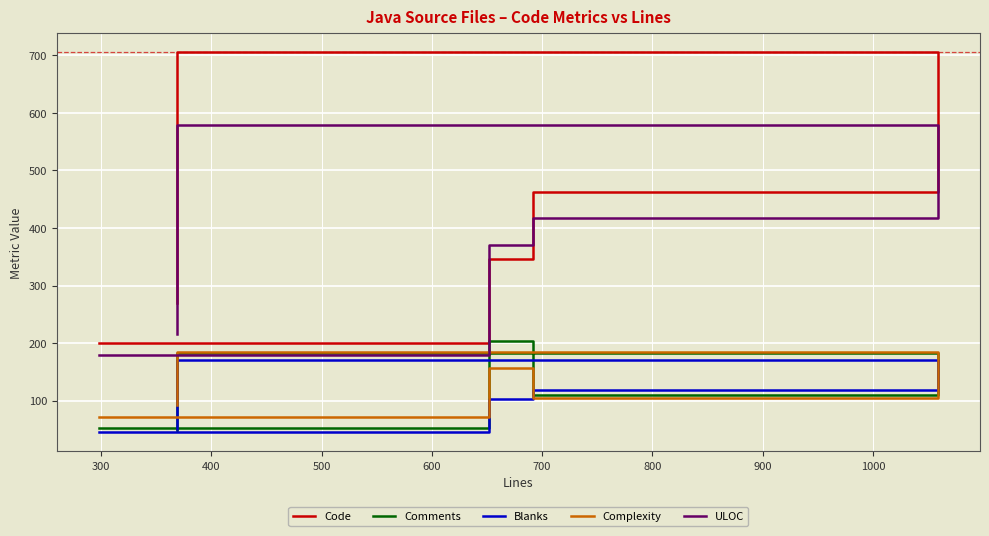

Is it true that Comments equals 33 at 600?

False